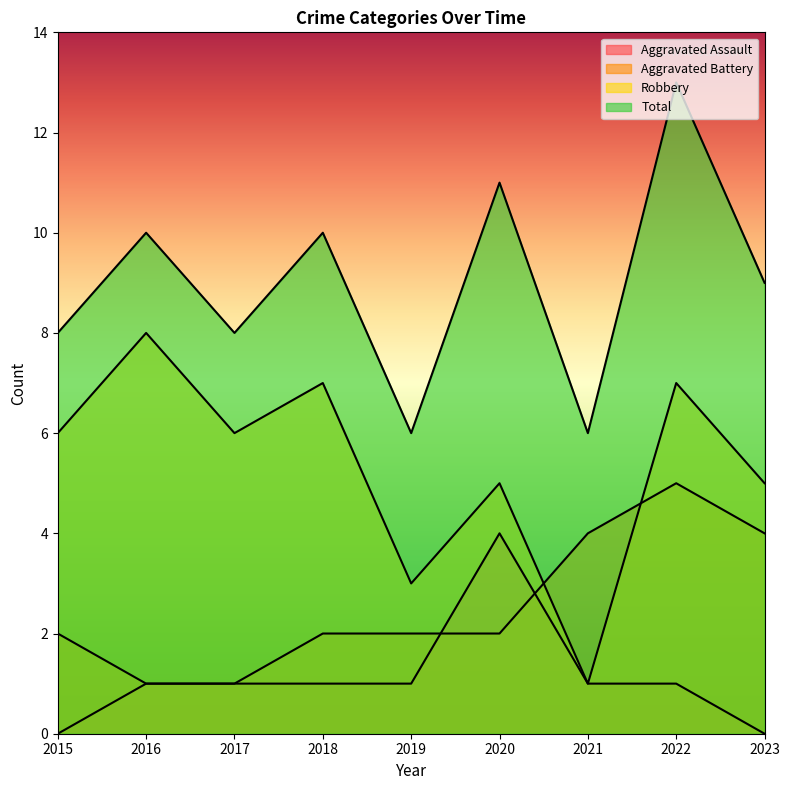

What is the total value across all series at 2016?

20